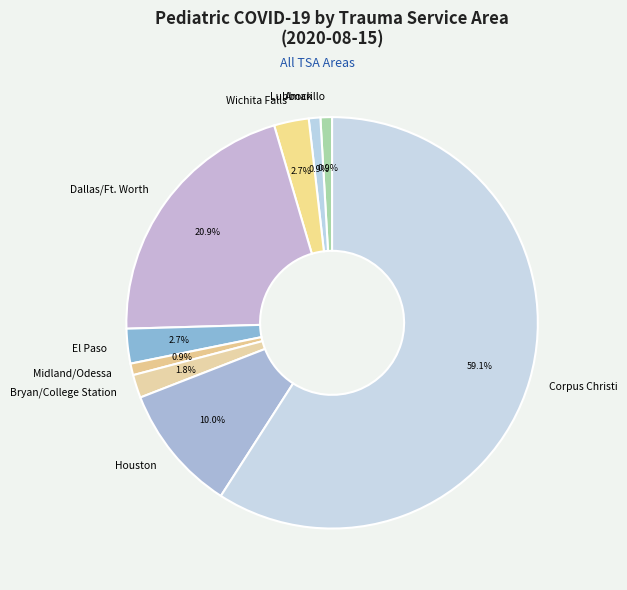

To the nearest percent, what is the average slice percentage?

11%